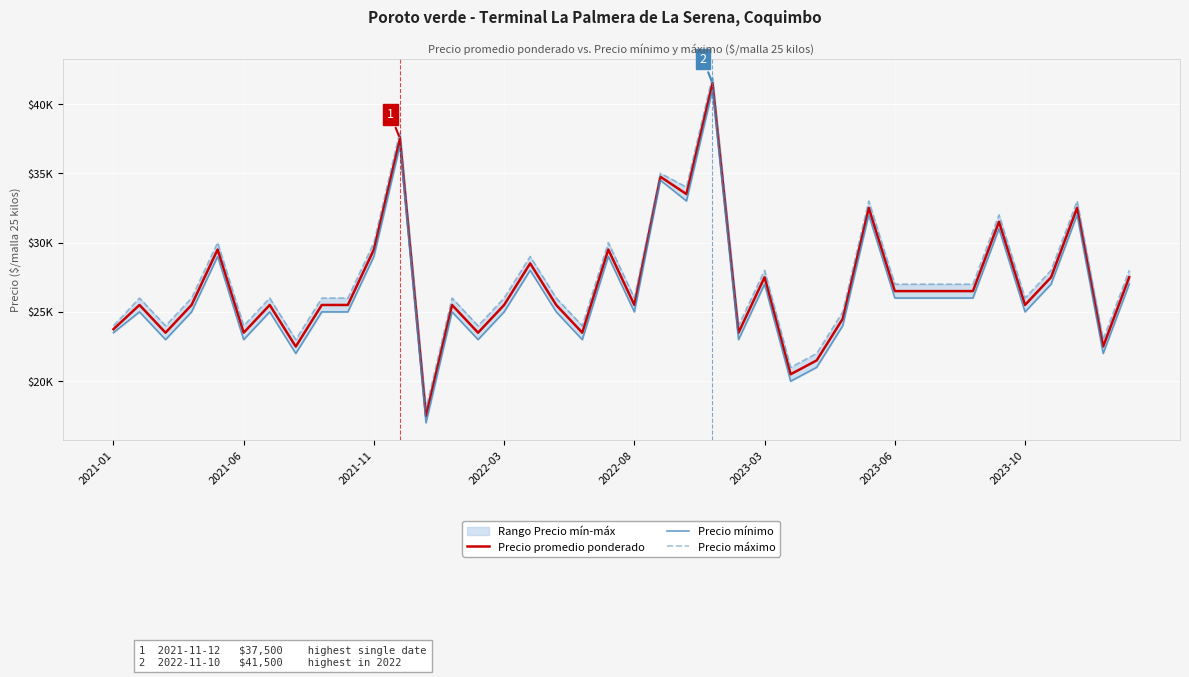

In Precio promedio ponderado, how many points are higher than both neighbors (excluding endpoints)?

13